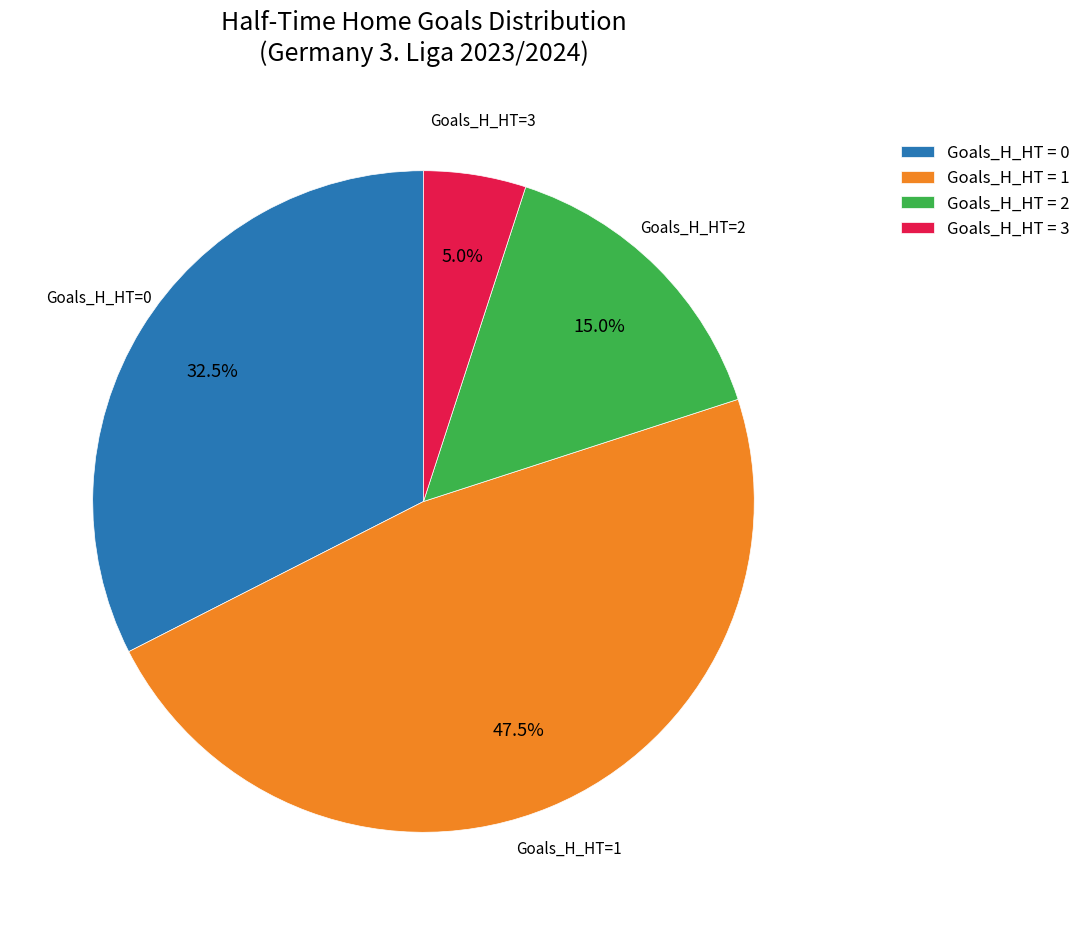

Which category has the smallest portion of the pie?

Goals_H_HT = 3